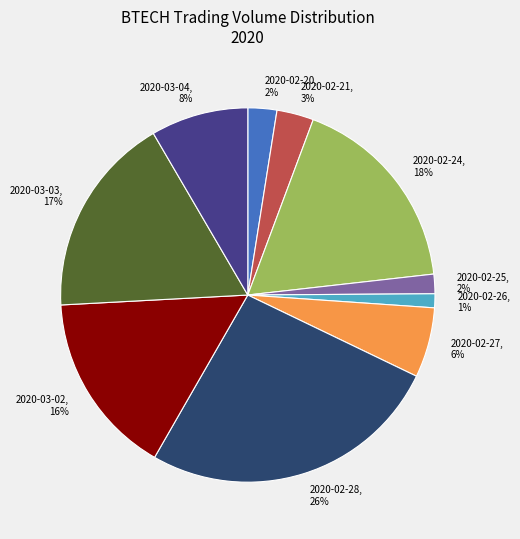

What is the largest slice in the pie chart?

2020-02-28